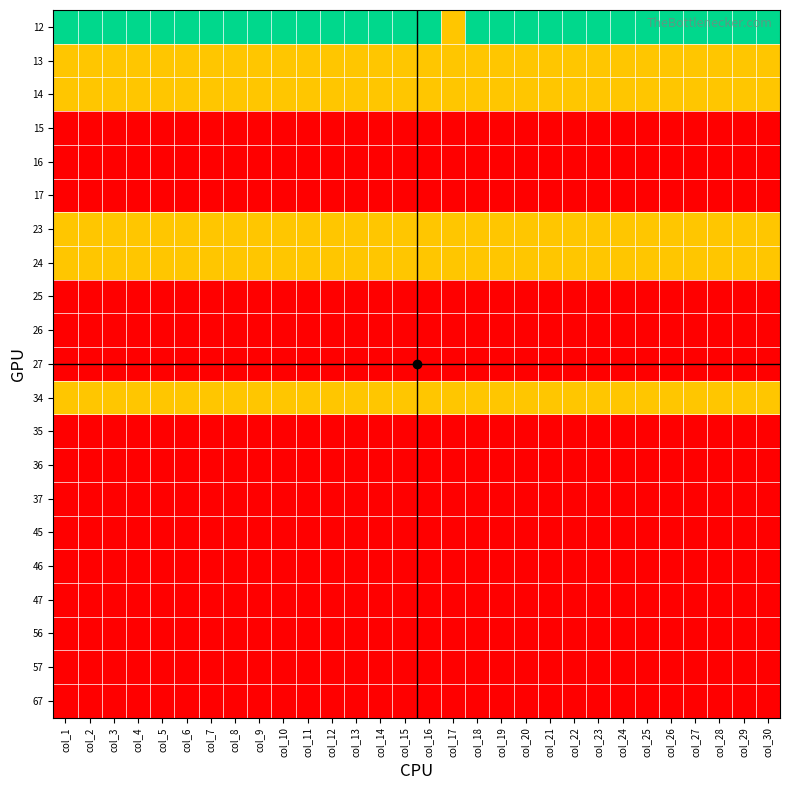

Reading right to left, transcribe all the data shown in this chart.

12: col_30=2	col_29=2	col_28=2	col_27=2	col_26=2	col_25=2	col_24=2	col_23=2	col_22=2	col_21=2	col_20=2	col_19=2	col_18=2	col_17=1	col_16=2	col_15=2	col_14=2	col_13=2	col_12=2	col_11=2	col_10=2	col_9=2	col_8=2	col_7=2	col_6=2	col_5=2	col_4=2	col_3=2	col_2=2	col_1=2
13: col_30=1	col_29=1	col_28=1	col_27=1	col_26=1	col_25=1	col_24=1	col_23=1	col_22=1	col_21=1	col_20=1	col_19=1	col_18=1	col_17=1	col_16=1	col_15=1	col_14=1	col_13=1	col_12=1	col_11=1	col_10=1	col_9=1	col_8=1	col_7=1	col_6=1	col_5=1	col_4=1	col_3=1	col_2=1	col_1=1
14: col_30=1	col_29=1	col_28=1	col_27=1	col_26=1	col_25=1	col_24=1	col_23=1	col_22=1	col_21=1	col_20=1	col_19=1	col_18=1	col_17=1	col_16=1	col_15=1	col_14=1	col_13=1	col_12=1	col_11=1	col_10=1	col_9=1	col_8=1	col_7=1	col_6=1	col_5=1	col_4=1	col_3=1	col_2=1	col_1=1
15: col_30=0	col_29=0	col_28=0	col_27=0	col_26=0	col_25=0	col_24=0	col_23=0	col_22=0	col_21=0	col_20=0	col_19=0	col_18=0	col_17=0	col_16=0	col_15=0	col_14=0	col_13=0	col_12=0	col_11=0	col_10=0	col_9=0	col_8=0	col_7=0	col_6=0	col_5=0	col_4=0	col_3=0	col_2=0	col_1=0
16: col_30=0	col_29=0	col_28=0	col_27=0	col_26=0	col_25=0	col_24=0	col_23=0	col_22=0	col_21=0	col_20=0	col_19=0	col_18=0	col_17=0	col_16=0	col_15=0	col_14=0	col_13=0	col_12=0	col_11=0	col_10=0	col_9=0	col_8=0	col_7=0	col_6=0	col_5=0	col_4=0	col_3=0	col_2=0	col_1=0
17: col_30=0	col_29=0	col_28=0	col_27=0	col_26=0	col_25=0	col_24=0	col_23=0	col_22=0	col_21=0	col_20=0	col_19=0	col_18=0	col_17=0	col_16=0	col_15=0	col_14=0	col_13=0	col_12=0	col_11=0	col_10=0	col_9=0	col_8=0	col_7=0	col_6=0	col_5=0	col_4=0	col_3=0	col_2=0	col_1=0
23: col_30=1	col_29=1	col_28=1	col_27=1	col_26=1	col_25=1	col_24=1	col_23=1	col_22=1	col_21=1	col_20=1	col_19=1	col_18=1	col_17=1	col_16=1	col_15=1	col_14=1	col_13=1	col_12=1	col_11=1	col_10=1	col_9=1	col_8=1	col_7=1	col_6=1	col_5=1	col_4=1	col_3=1	col_2=1	col_1=1
24: col_30=1	col_29=1	col_28=1	col_27=1	col_26=1	col_25=1	col_24=1	col_23=1	col_22=1	col_21=1	col_20=1	col_19=1	col_18=1	col_17=1	col_16=1	col_15=1	col_14=1	col_13=1	col_12=1	col_11=1	col_10=1	col_9=1	col_8=1	col_7=1	col_6=1	col_5=1	col_4=1	col_3=1	col_2=1	col_1=1
25: col_30=0	col_29=0	col_28=0	col_27=0	col_26=0	col_25=0	col_24=0	col_23=0	col_22=0	col_21=0	col_20=0	col_19=0	col_18=0	col_17=0	col_16=0	col_15=0	col_14=0	col_13=0	col_12=0	col_11=0	col_10=0	col_9=0	col_8=0	col_7=0	col_6=0	col_5=0	col_4=0	col_3=0	col_2=0	col_1=0
26: col_30=0	col_29=0	col_28=0	col_27=0	col_26=0	col_25=0	col_24=0	col_23=0	col_22=0	col_21=0	col_20=0	col_19=0	col_18=0	col_17=0	col_16=0	col_15=0	col_14=0	col_13=0	col_12=0	col_11=0	col_10=0	col_9=0	col_8=0	col_7=0	col_6=0	col_5=0	col_4=0	col_3=0	col_2=0	col_1=0
27: col_30=0	col_29=0	col_28=0	col_27=0	col_26=0	col_25=0	col_24=0	col_23=0	col_22=0	col_21=0	col_20=0	col_19=0	col_18=0	col_17=0	col_16=0	col_15=0	col_14=0	col_13=0	col_12=0	col_11=0	col_10=0	col_9=0	col_8=0	col_7=0	col_6=0	col_5=0	col_4=0	col_3=0	col_2=0	col_1=0
34: col_30=1	col_29=1	col_28=1	col_27=1	col_26=1	col_25=1	col_24=1	col_23=1	col_22=1	col_21=1	col_20=1	col_19=1	col_18=1	col_17=1	col_16=1	col_15=1	col_14=1	col_13=1	col_12=1	col_11=1	col_10=1	col_9=1	col_8=1	col_7=1	col_6=1	col_5=1	col_4=1	col_3=1	col_2=1	col_1=1
35: col_30=0	col_29=0	col_28=0	col_27=0	col_26=0	col_25=0	col_24=0	col_23=0	col_22=0	col_21=0	col_20=0	col_19=0	col_18=0	col_17=0	col_16=0	col_15=0	col_14=0	col_13=0	col_12=0	col_11=0	col_10=0	col_9=0	col_8=0	col_7=0	col_6=0	col_5=0	col_4=0	col_3=0	col_2=0	col_1=0
36: col_30=0	col_29=0	col_28=0	col_27=0	col_26=0	col_25=0	col_24=0	col_23=0	col_22=0	col_21=0	col_20=0	col_19=0	col_18=0	col_17=0	col_16=0	col_15=0	col_14=0	col_13=0	col_12=0	col_11=0	col_10=0	col_9=0	col_8=0	col_7=0	col_6=0	col_5=0	col_4=0	col_3=0	col_2=0	col_1=0
37: col_30=0	col_29=0	col_28=0	col_27=0	col_26=0	col_25=0	col_24=0	col_23=0	col_22=0	col_21=0	col_20=0	col_19=0	col_18=0	col_17=0	col_16=0	col_15=0	col_14=0	col_13=0	col_12=0	col_11=0	col_10=0	col_9=0	col_8=0	col_7=0	col_6=0	col_5=0	col_4=0	col_3=0	col_2=0	col_1=0
45: col_30=0	col_29=0	col_28=0	col_27=0	col_26=0	col_25=0	col_24=0	col_23=0	col_22=0	col_21=0	col_20=0	col_19=0	col_18=0	col_17=0	col_16=0	col_15=0	col_14=0	col_13=0	col_12=0	col_11=0	col_10=0	col_9=0	col_8=0	col_7=0	col_6=0	col_5=0	col_4=0	col_3=0	col_2=0	col_1=0
46: col_30=0	col_29=0	col_28=0	col_27=0	col_26=0	col_25=0	col_24=0	col_23=0	col_22=0	col_21=0	col_20=0	col_19=0	col_18=0	col_17=0	col_16=0	col_15=0	col_14=0	col_13=0	col_12=0	col_11=0	col_10=0	col_9=0	col_8=0	col_7=0	col_6=0	col_5=0	col_4=0	col_3=0	col_2=0	col_1=0
47: col_30=0	col_29=0	col_28=0	col_27=0	col_26=0	col_25=0	col_24=0	col_23=0	col_22=0	col_21=0	col_20=0	col_19=0	col_18=0	col_17=0	col_16=0	col_15=0	col_14=0	col_13=0	col_12=0	col_11=0	col_10=0	col_9=0	col_8=0	col_7=0	col_6=0	col_5=0	col_4=0	col_3=0	col_2=0	col_1=0
56: col_30=0	col_29=0	col_28=0	col_27=0	col_26=0	col_25=0	col_24=0	col_23=0	col_22=0	col_21=0	col_20=0	col_19=0	col_18=0	col_17=0	col_16=0	col_15=0	col_14=0	col_13=0	col_12=0	col_11=0	col_10=0	col_9=0	col_8=0	col_7=0	col_6=0	col_5=0	col_4=0	col_3=0	col_2=0	col_1=0
57: col_30=0	col_29=0	col_28=0	col_27=0	col_26=0	col_25=0	col_24=0	col_23=0	col_22=0	col_21=0	col_20=0	col_19=0	col_18=0	col_17=0	col_16=0	col_15=0	col_14=0	col_13=0	col_12=0	col_11=0	col_10=0	col_9=0	col_8=0	col_7=0	col_6=0	col_5=0	col_4=0	col_3=0	col_2=0	col_1=0
67: col_30=0	col_29=0	col_28=0	col_27=0	col_26=0	col_25=0	col_24=0	col_23=0	col_22=0	col_21=0	col_20=0	col_19=0	col_18=0	col_17=0	col_16=0	col_15=0	col_14=0	col_13=0	col_12=0	col_11=0	col_10=0	col_9=0	col_8=0	col_7=0	col_6=0	col_5=0	col_4=0	col_3=0	col_2=0	col_1=0